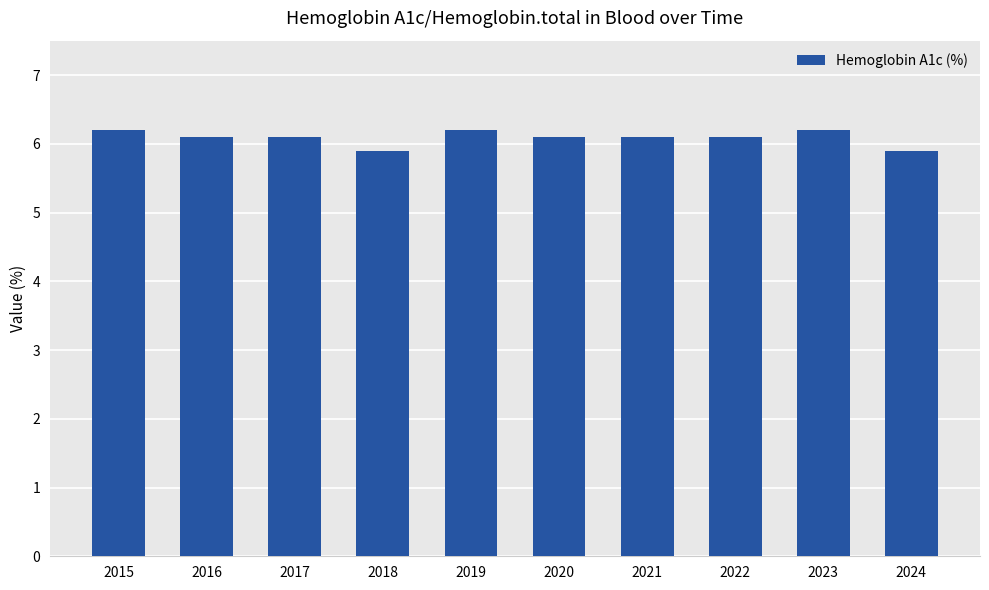

How many bars are there in total?

10